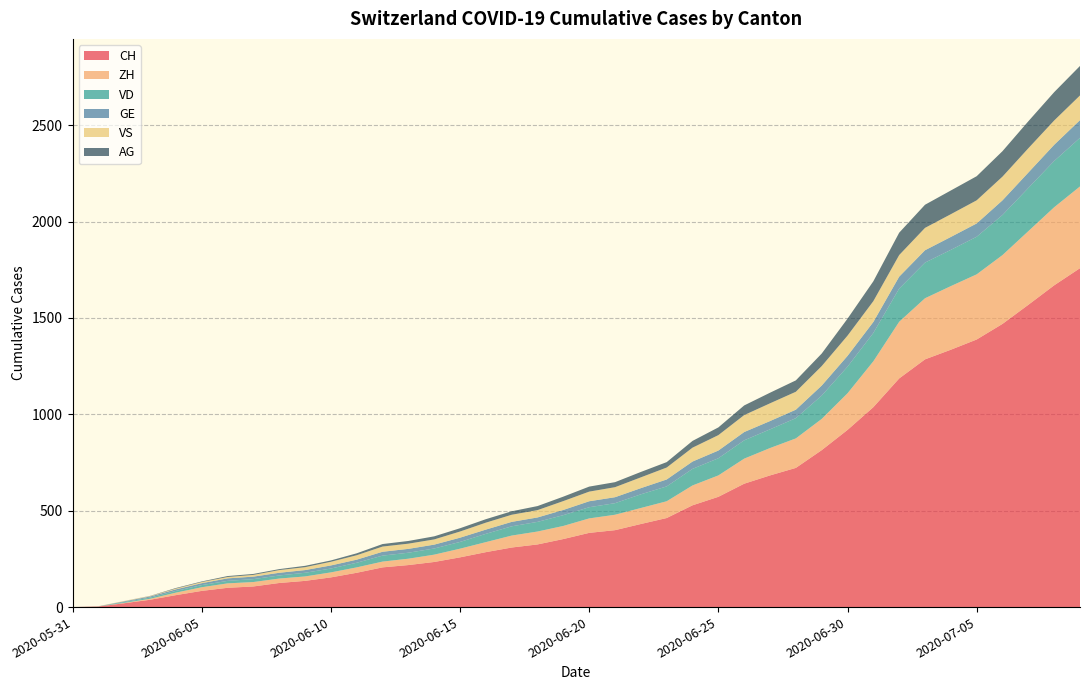

Reading left to right, list all the values displayed in this chart.

CH: 0	3	20	38	62	84	100	107	125	136	154	178	206	218	234	258	285	309	325	353	385	399	431	462	528	572	640	683	722	814	919	1037	1186	1285	1335	1388	1469	1568	1669	1758
ZH: 0	0	2	5	13	19	23	23	23	23	26	28	30	33	38	45	52	62	67	68	75	80	83	87	103	111	130	142	153	162	190	238	294	317	330	338	357	382	405	424
VD: 0	0	4	6	9	11	13	15	16	19	20	24	31	31	32	35	43	48	50	56	58	60	71	77	86	89	95	97	105	121	138	147	172	185	188	195	208	224	240	252
GE: 0	1	4	6	8	10	13	13	14	14	16	16	20	20	20	22	22	23	23	27	31	31	32	36	38	40	43	43	44	52	56	57	62	64	67	69	76	80	84	92
VS: 0	1	2	2	4	6	7	9	14	15	19	23	27	27	27	32	36	37	38	46	50	52	56	62	72	80	88	92	93	101	105	108	112	116	118	120	123	126	126	128
AG: 0	0	0	1	3	3	5	5	5	7	7	10	13	14	16	17	18	18	21	23	26	26	28	28	35	40	50	55	59	65	88	103	116	120	123	125	132	140	147	153